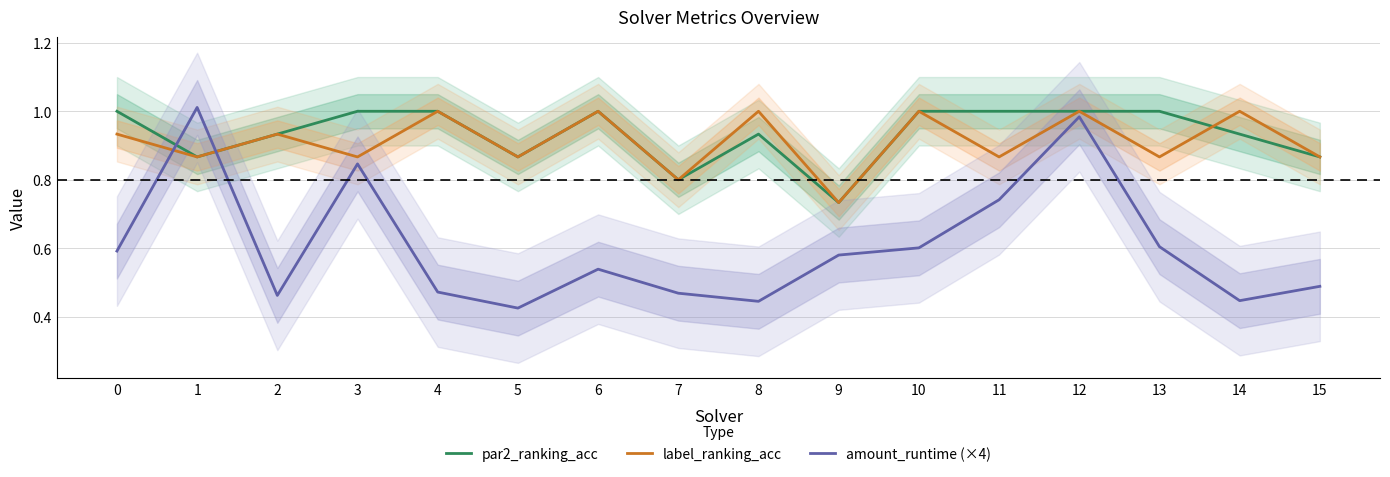

What are all the series names shown in the legend?

par2_ranking_acc, label_ranking_acc, amount_runtime (×4)